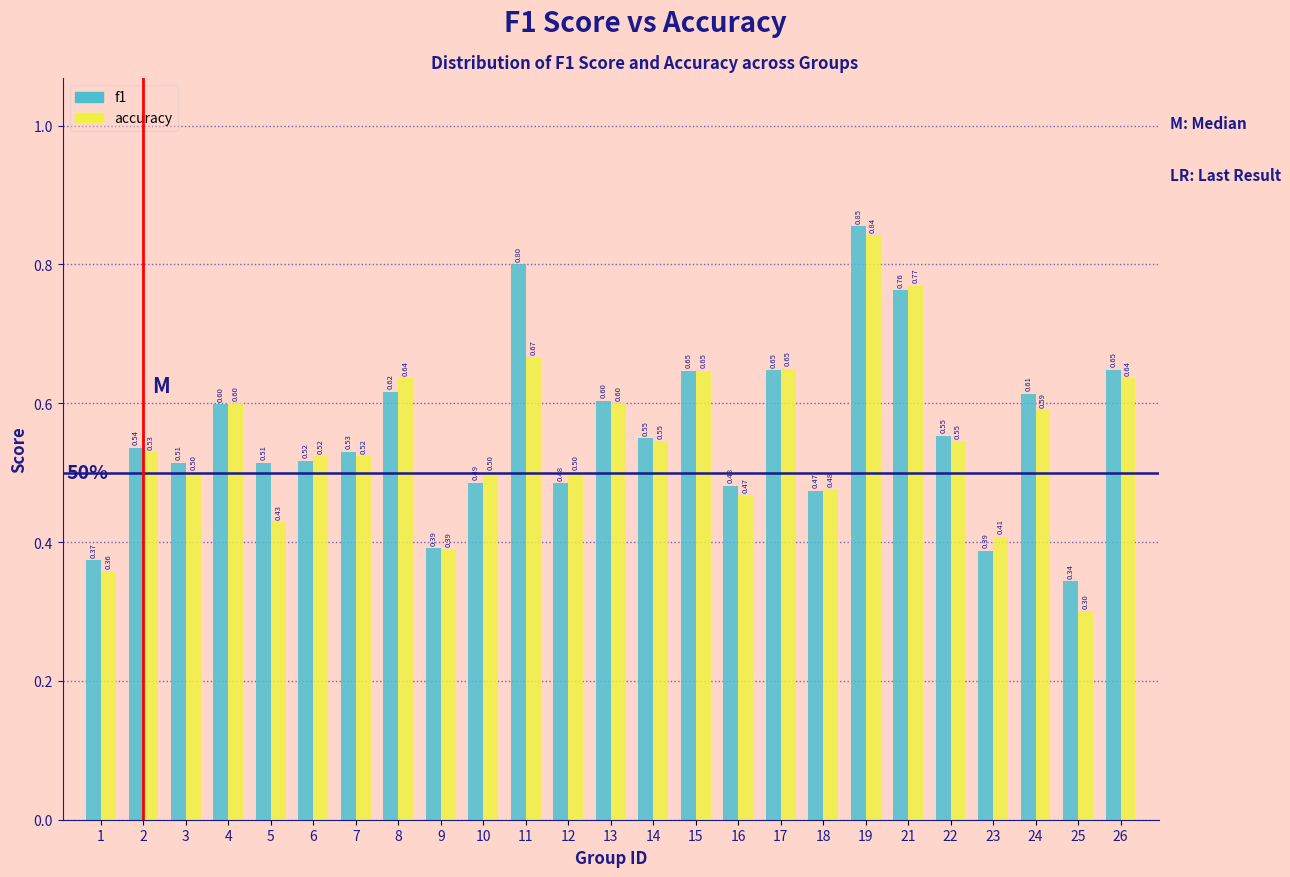

Is the value of f1 at 14 greater than the value of accuracy at 15?

No